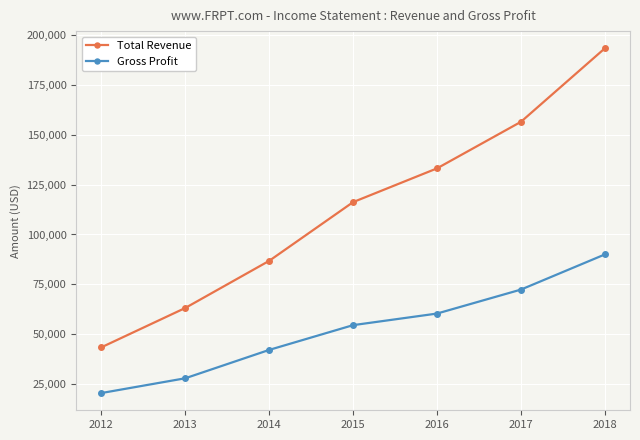

What are all the series names shown in the legend?

Total Revenue, Gross Profit